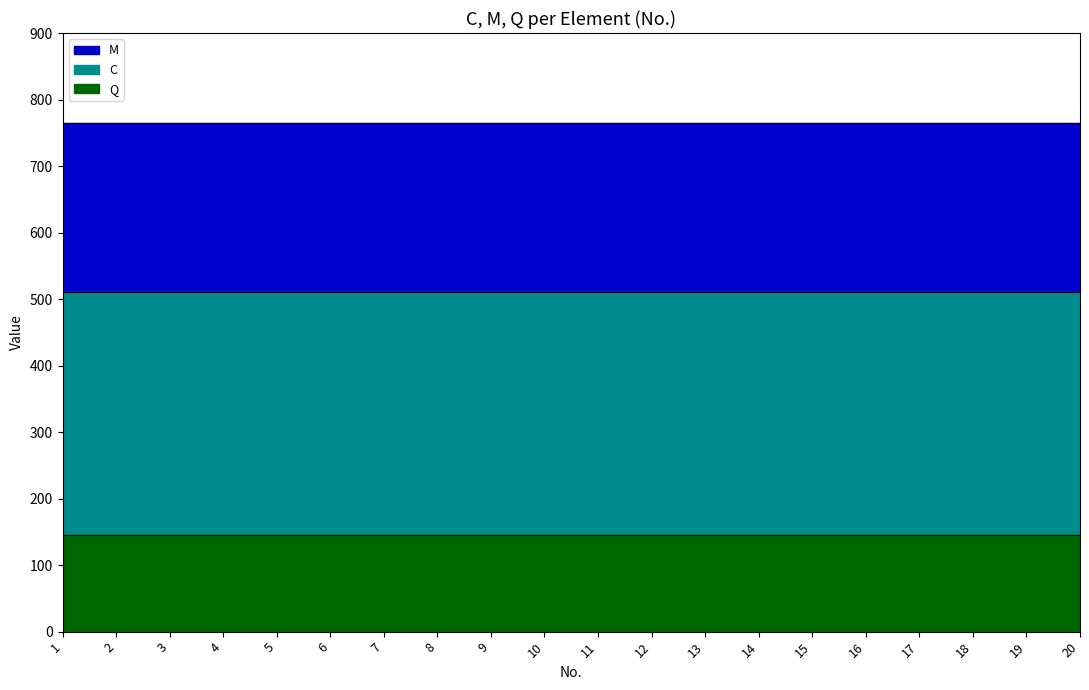

True or false: M and C cross at least once.

False